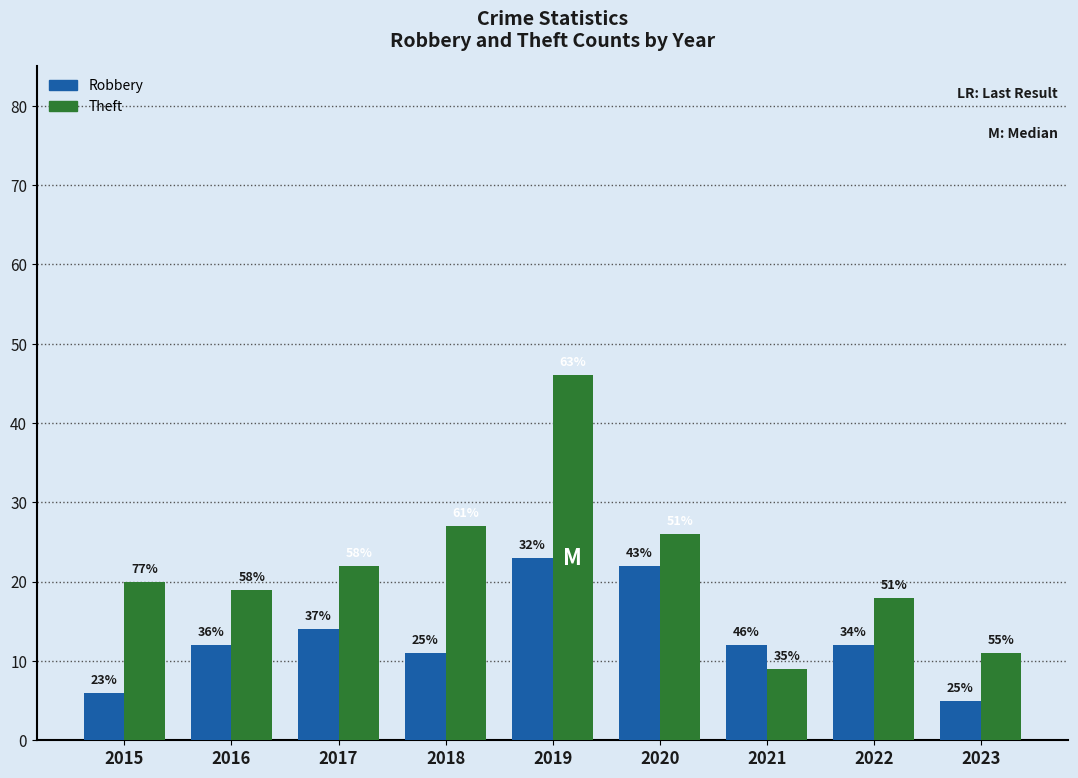

At how many categories does at least one series exceed 36?

1